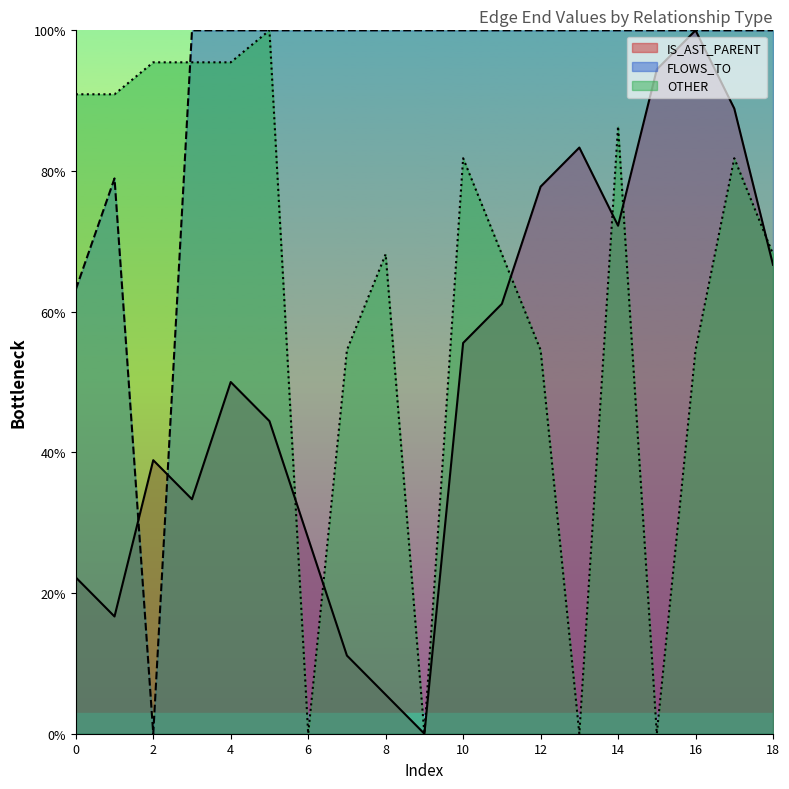

List the series in order of their peak value, highest first.

IS_AST_PARENT, OTHER